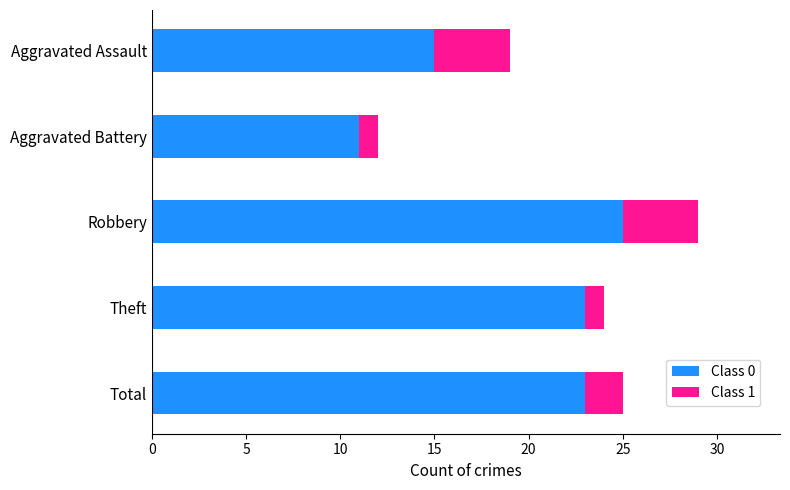

What is the difference between the maximum and second lowest values in the Class 0 series?

10